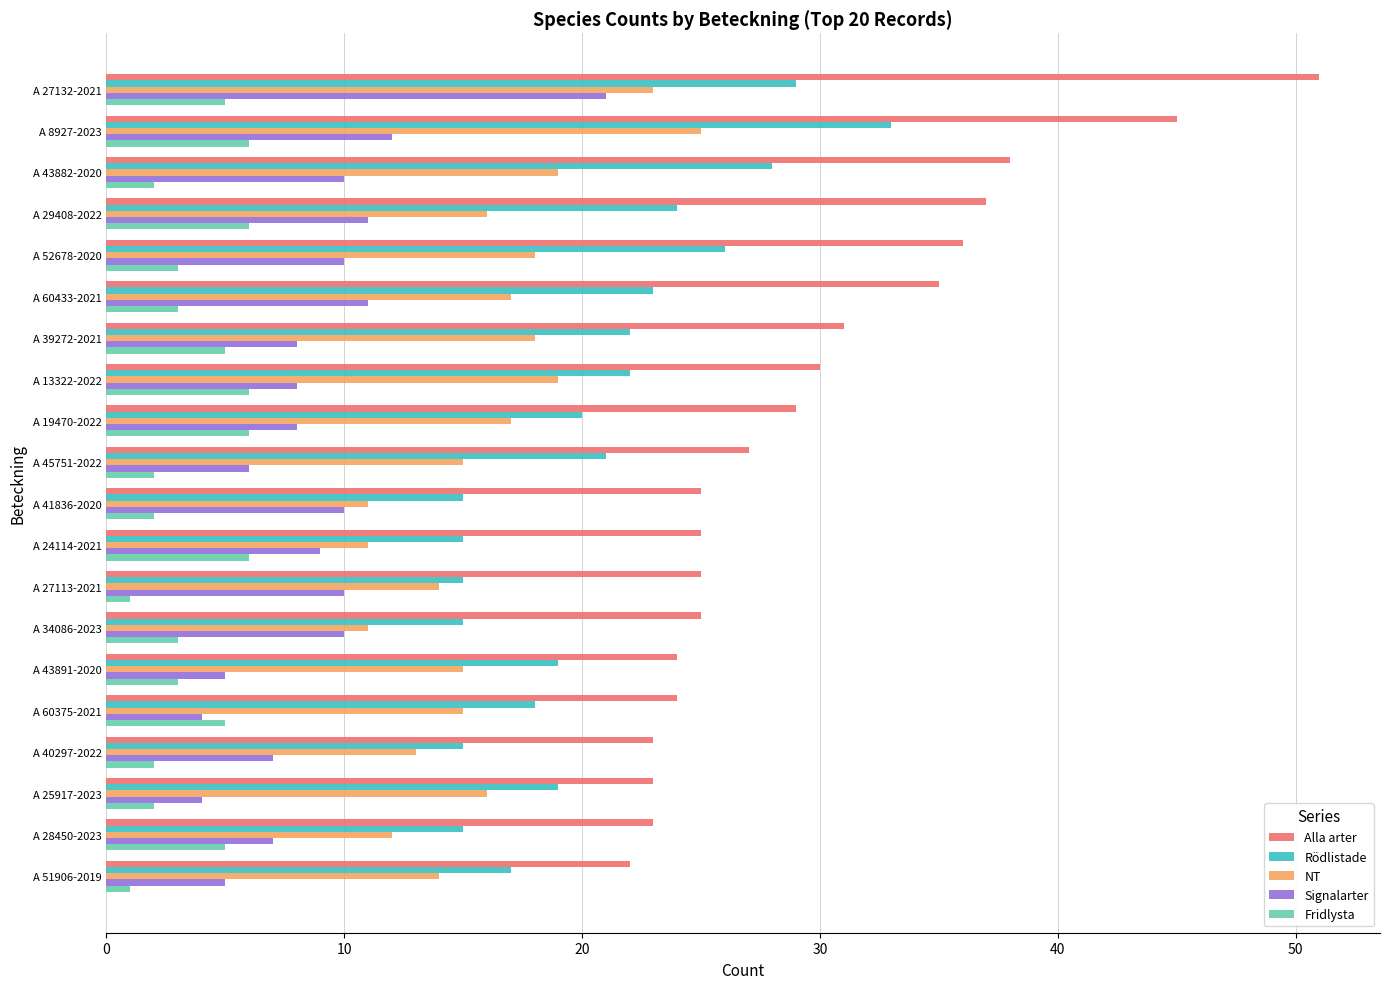

At which category is the sum across all series the highest?

A 27132-2021